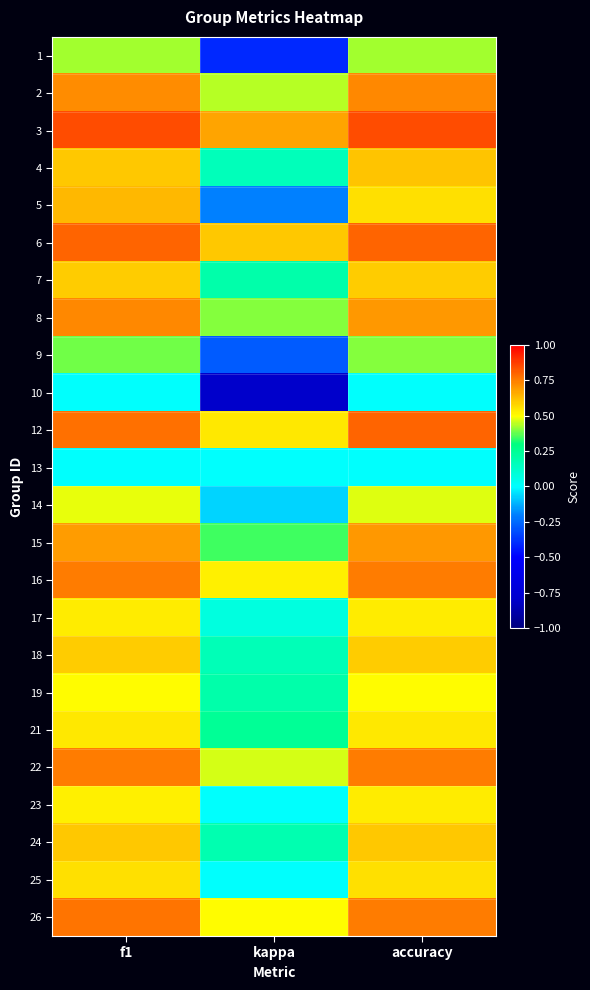

At how many categories does at least one series exceed 0?

3